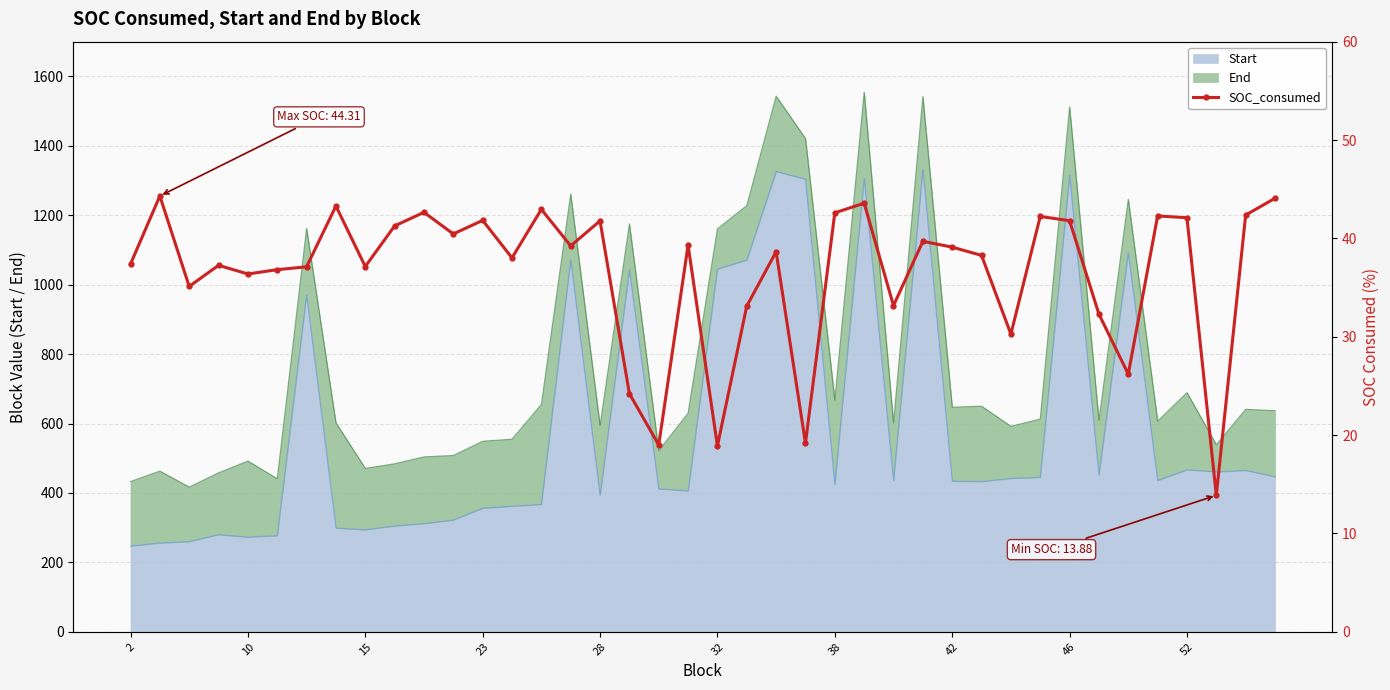

The value of Start at 52 is 756. True or false?

False